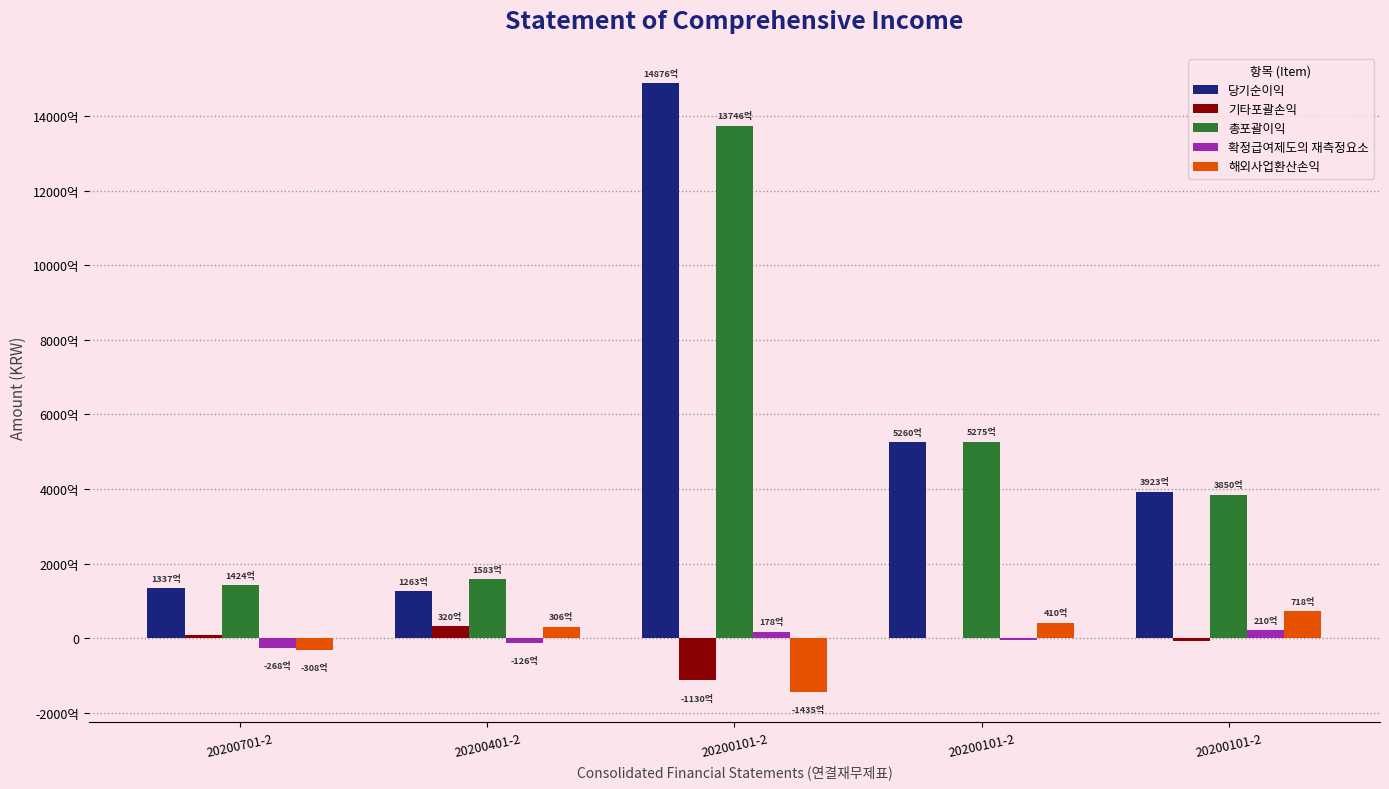

Is it true that 확정급여제도의 재측정요소 equals -12628000000 at 20200401-2?

True